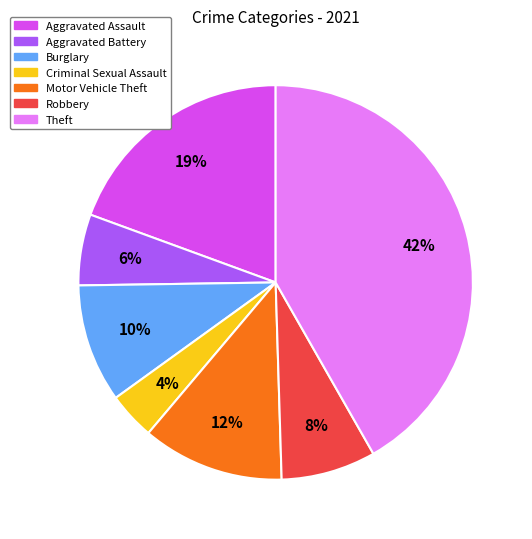

To the nearest percent, what is the combined percentage of Motor Vehicle Theft and Theft?

53%